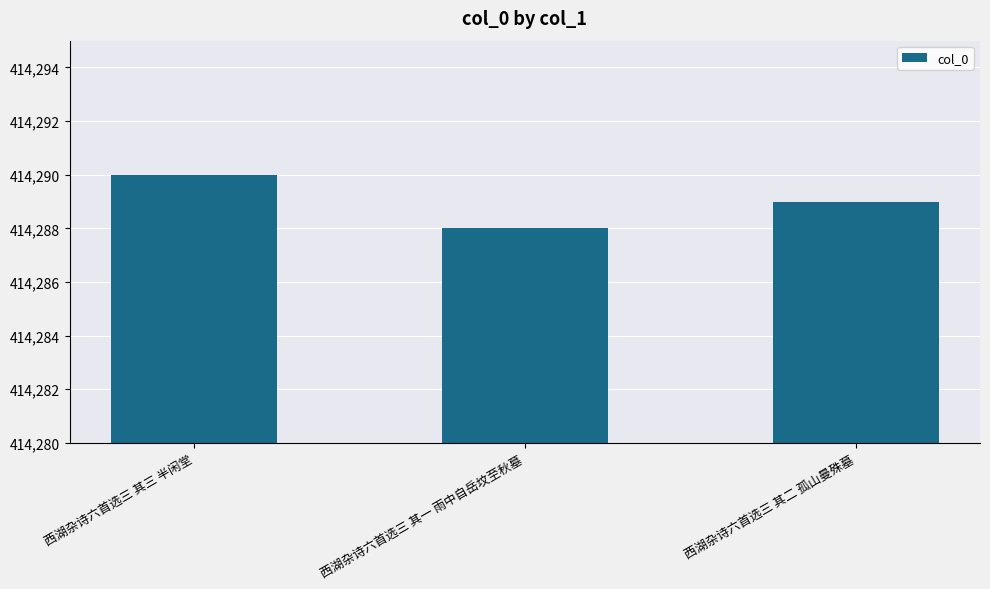

Reading right to left, what are all the values shown in this chart?

西湖杂诗六首选三 其二 孤山曼殊墓=414289	西湖杂诗六首选三 其一 雨中自岳坟至秋墓=414288	西湖杂诗六首选三 其三 半闲堂=414290